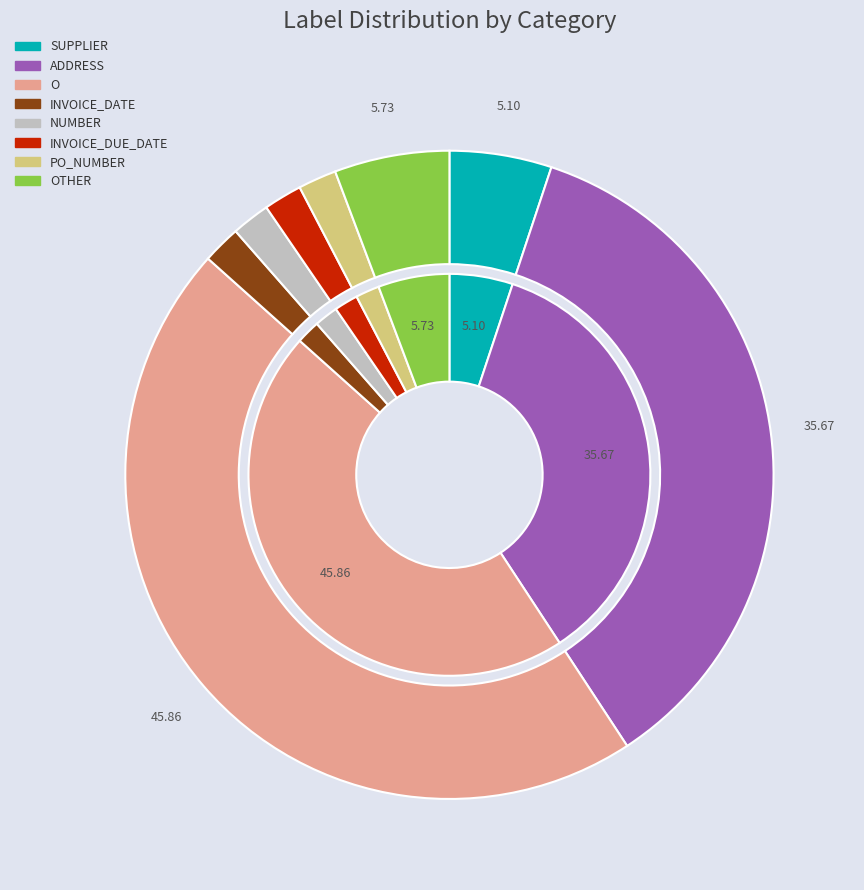

How many slices are in this pie chart?

8